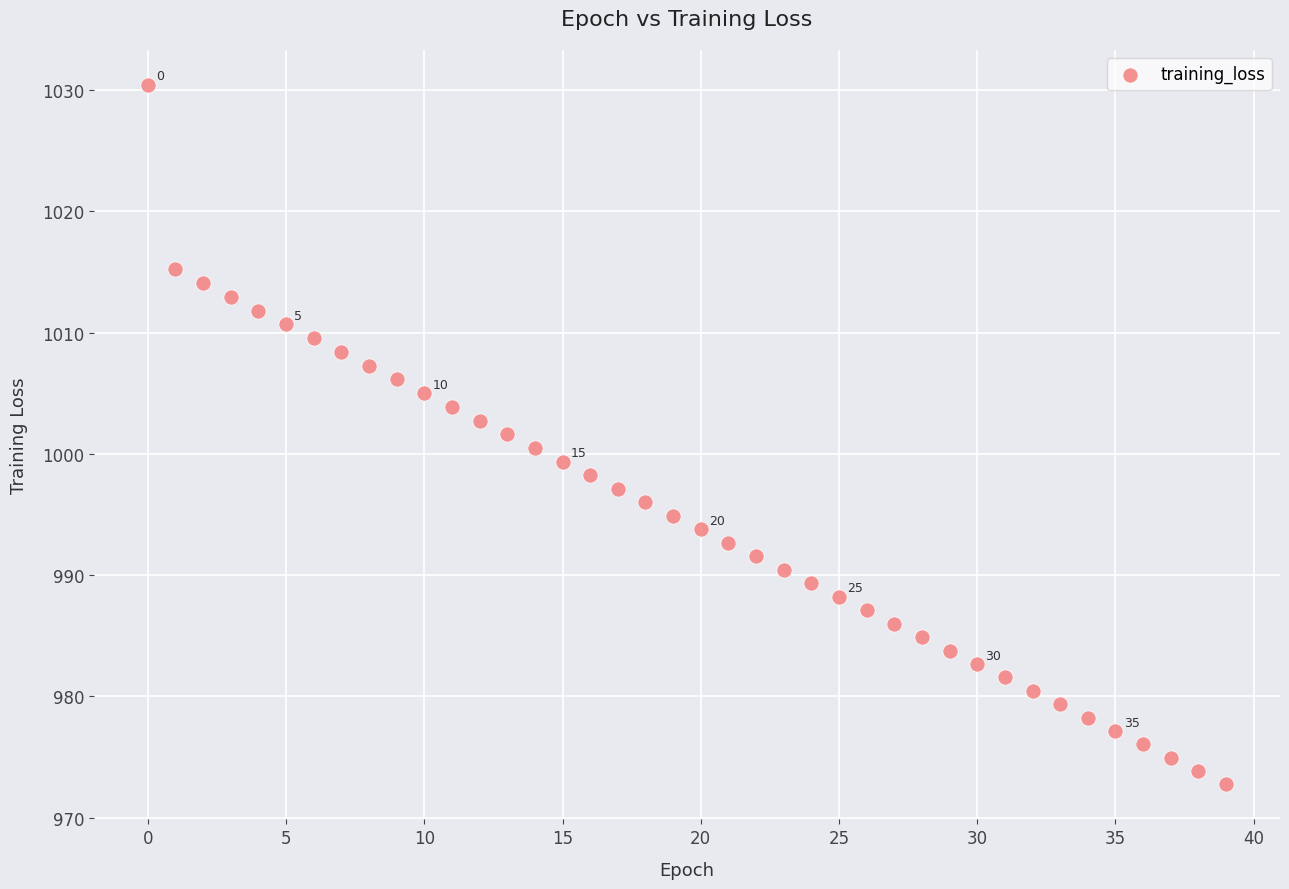

What is the range of Y values (max minus min)?

57.7